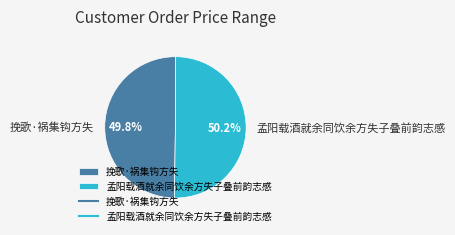

To the nearest percent, what portion does 挽歌·祸集钩方失 represent?

50%